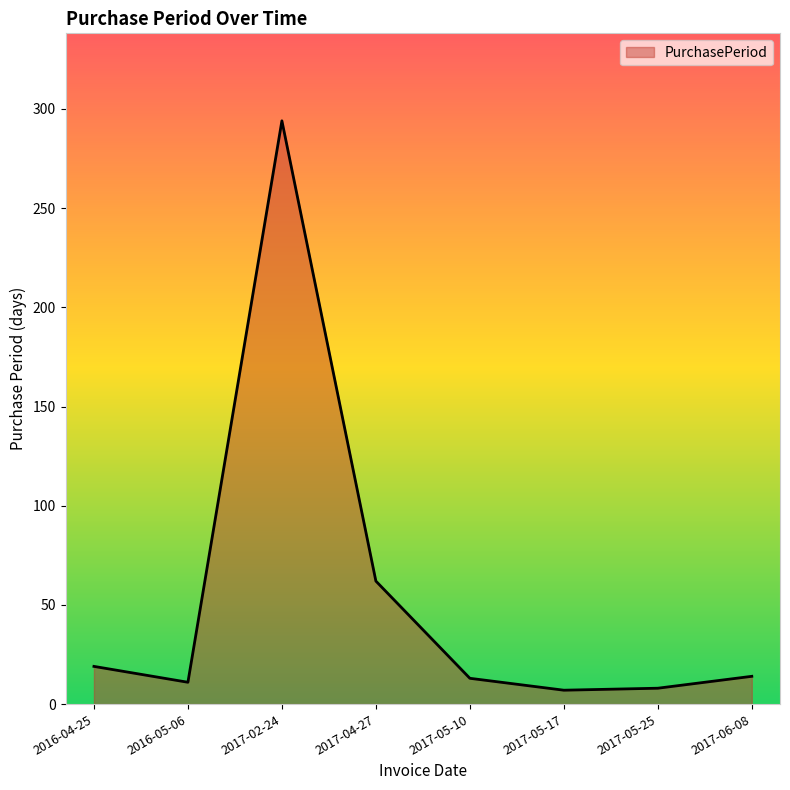

What is the difference between the maximum and second lowest values?

286